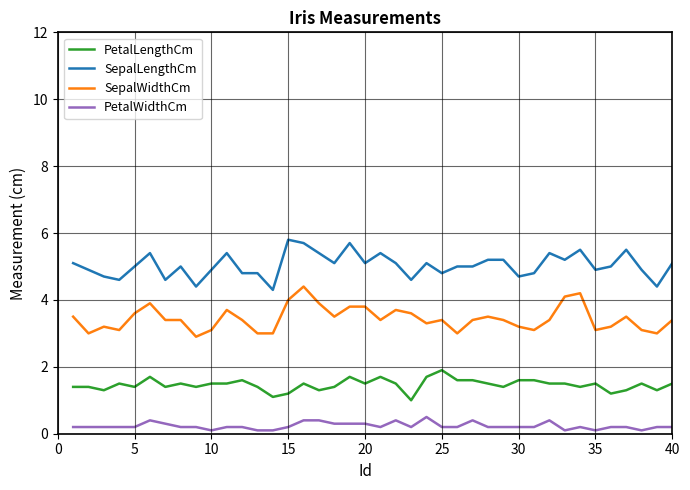

What is the minimum value for SepalWidthCm?

2.9